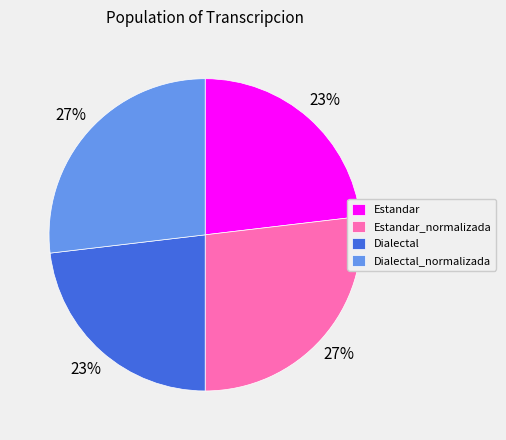

Approximately how many times larger is the value at Dialectal_normalizada compared to Estandar_normalizada?

1.0